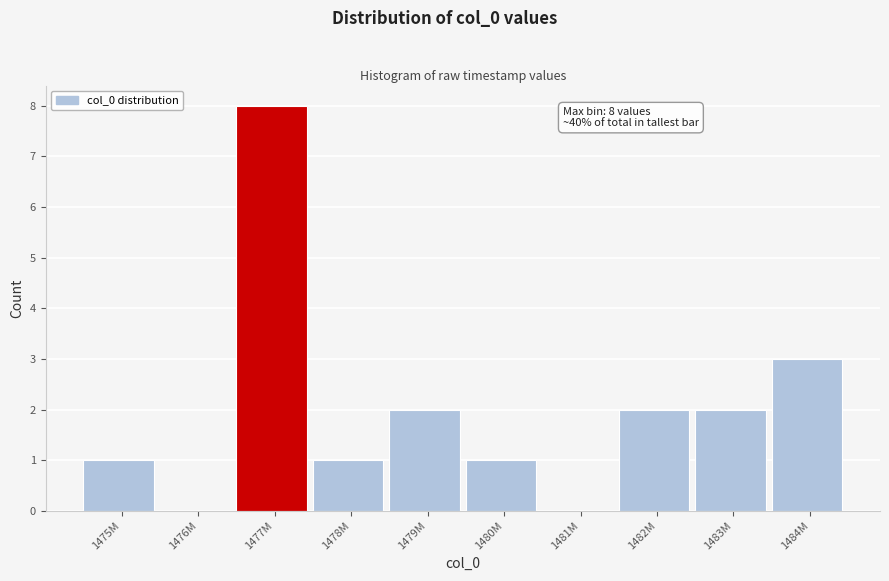

Reading left to right, list all the values displayed in this chart.

1475M=1	1476M=0	1477M=8	1478M=1	1479M=2	1480M=1	1481M=0	1482M=2	1483M=2	1484M=3